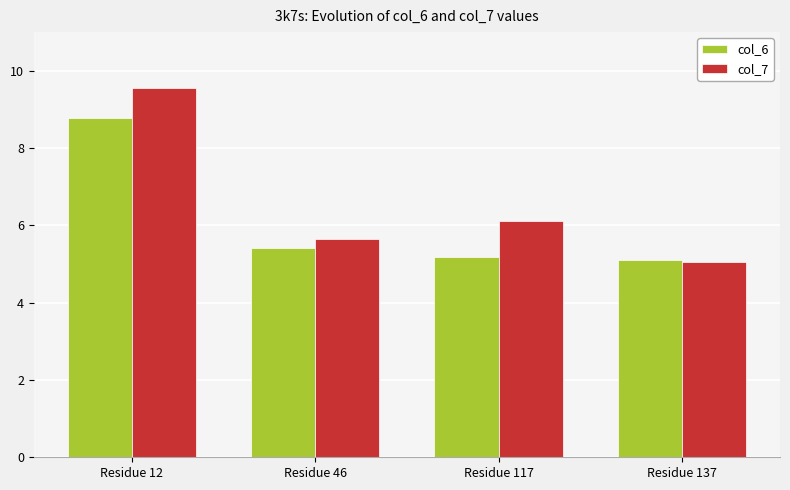

List the series in order of their overall mean, highest first.

col_7, col_6